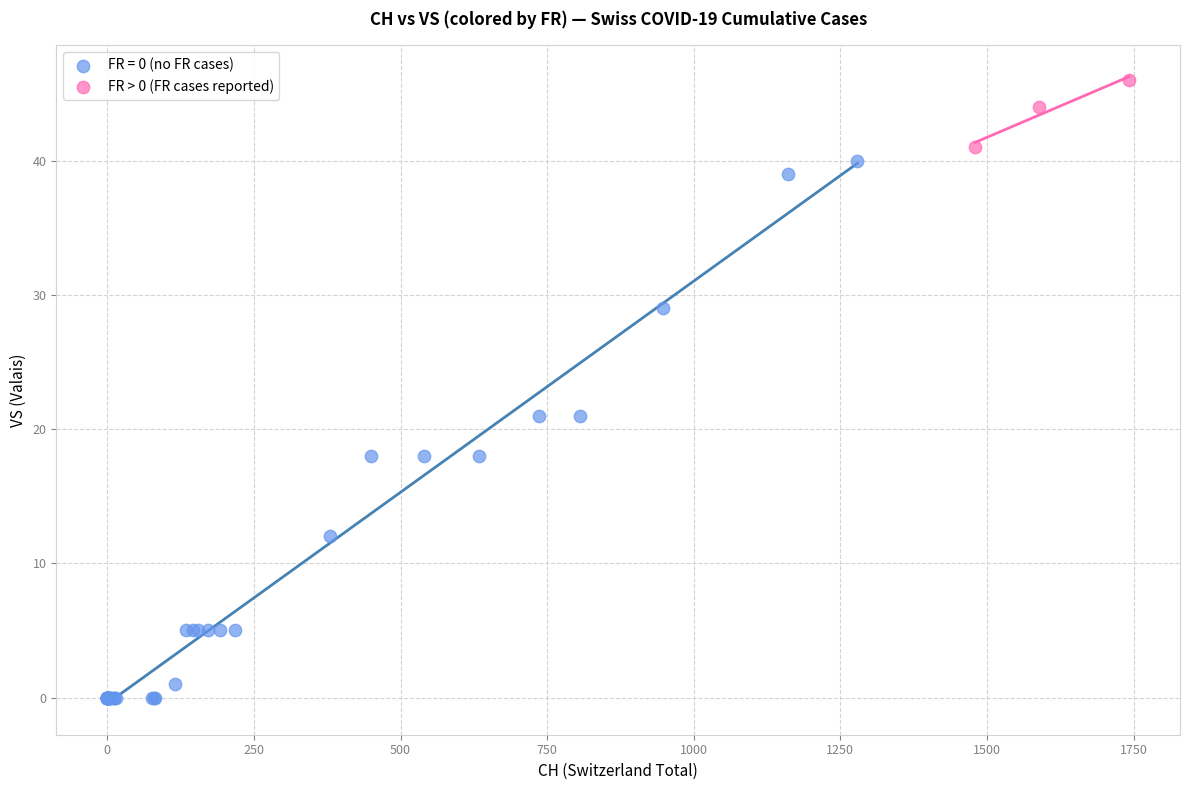

Which series contains the lowest Y value?

FR = 0 (no FR cases)